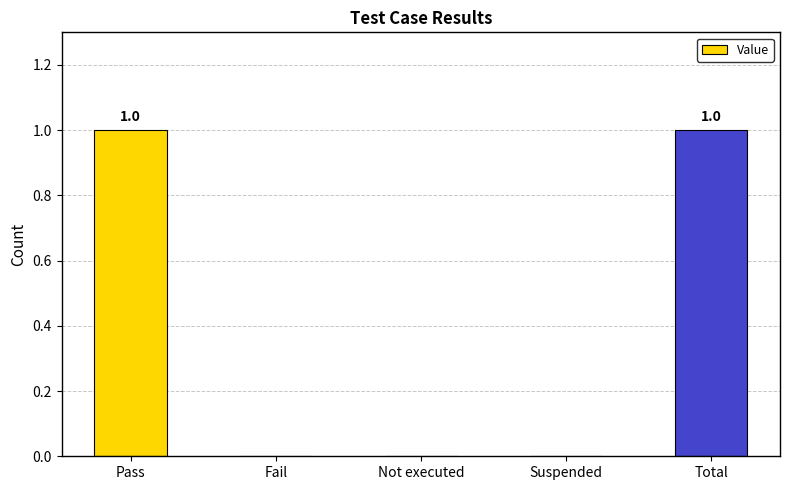

Reading left to right, what are all the values shown in this chart?

Pass=1	Fail=0	Not executed=0	Suspended=0	Total=1